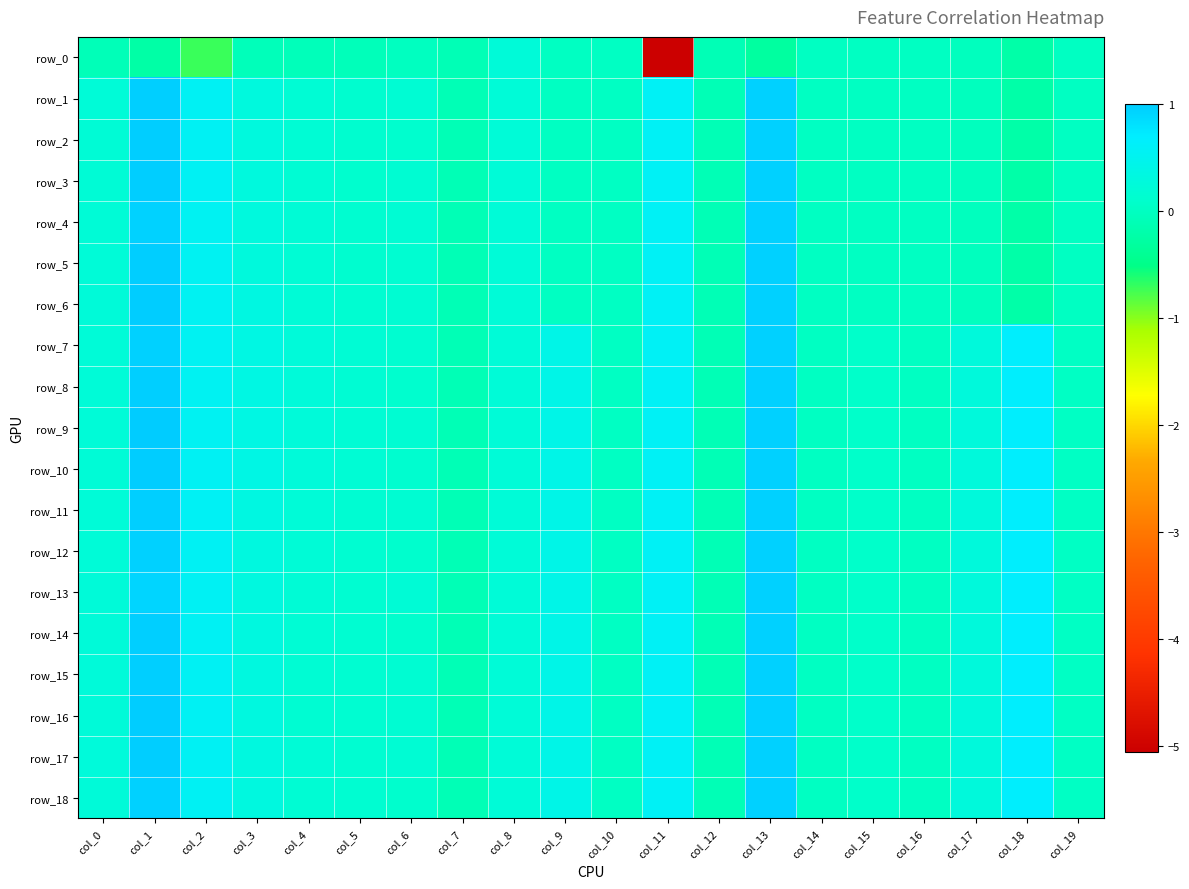

Is the value of row_7 at col_10 greater than the value of row_18 at col_16?

Yes